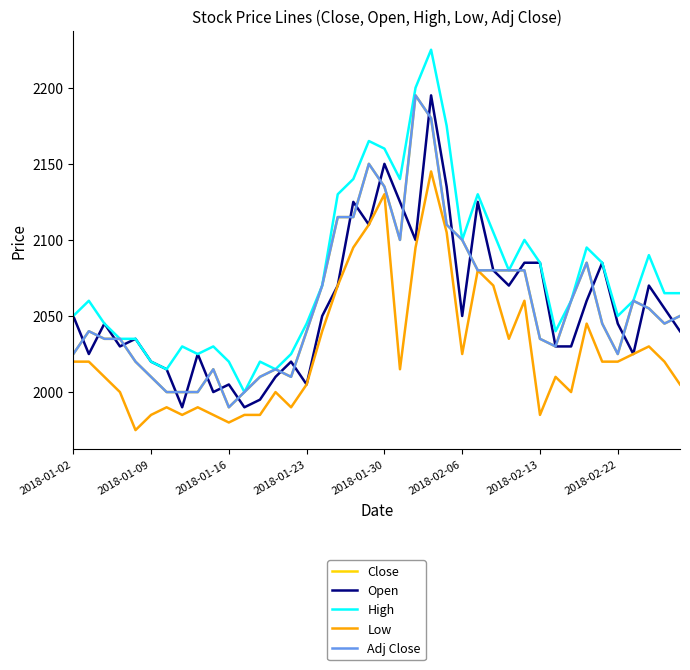

Does the chart display data point markers on the line(s)?

No